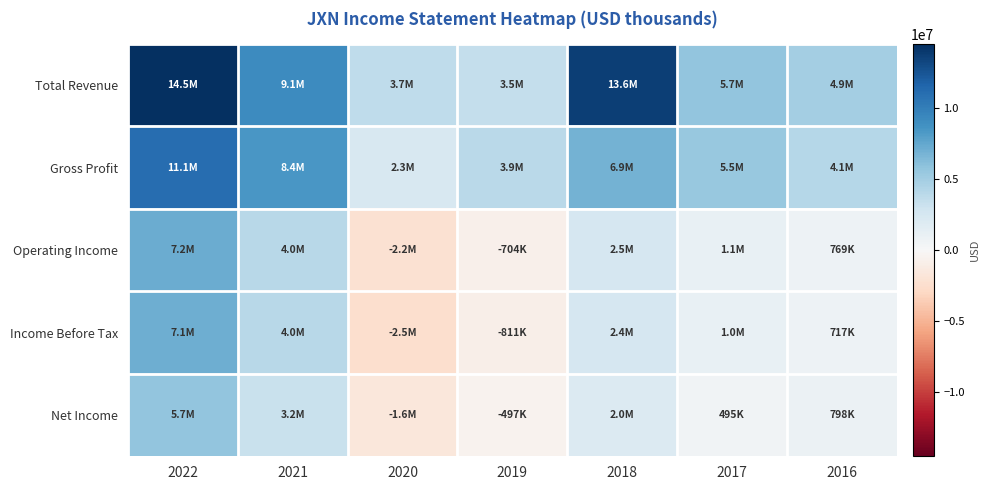

What is the total value across all series at 2018?

27383600